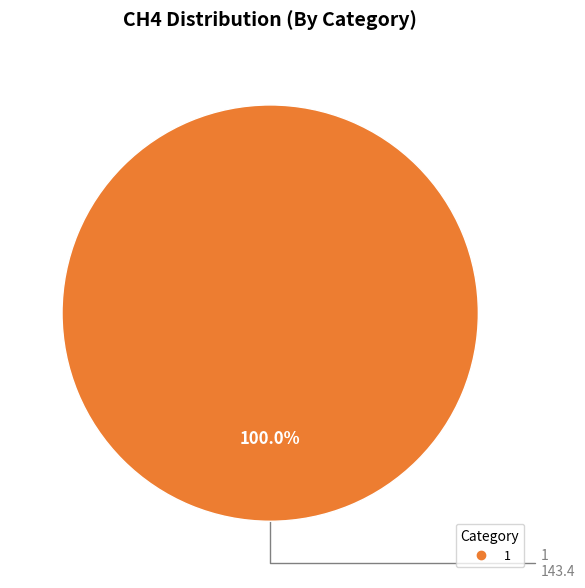

Is there any slice that represents more than half of the pie?

Yes